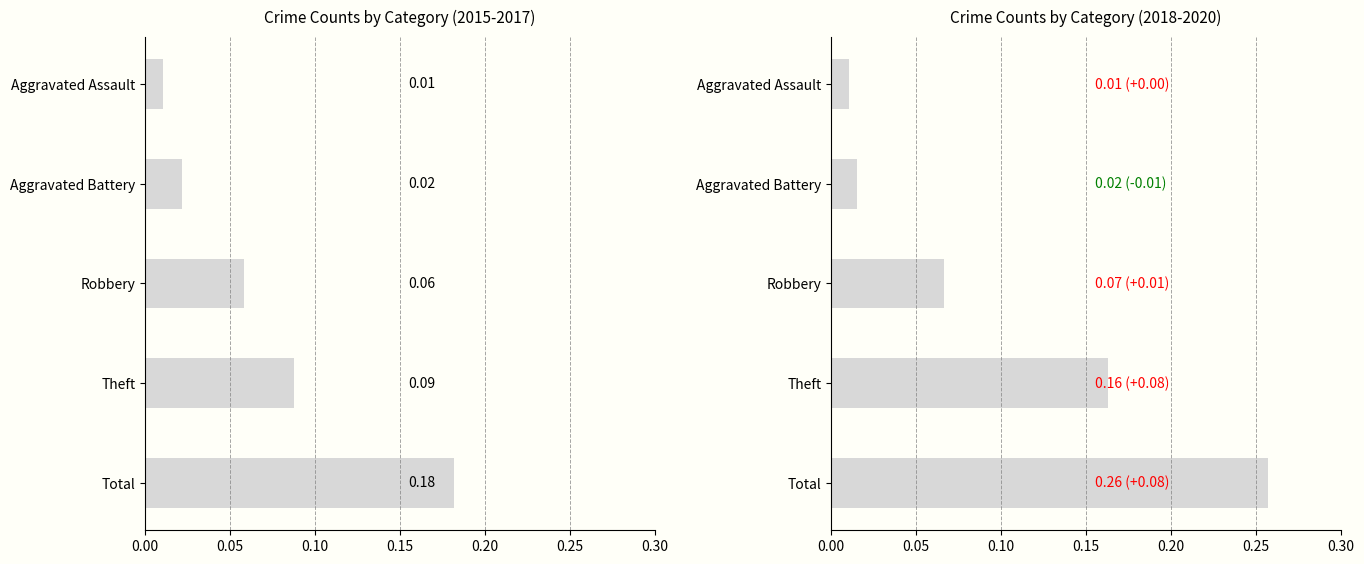

What is the difference between the highest and lowest values at Theft?

0.1